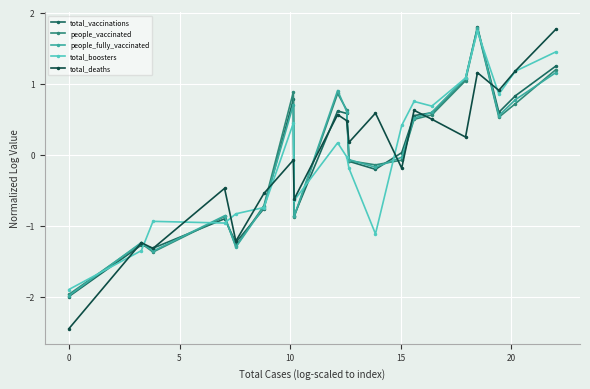

What is the highest value of the total_vaccinations series?

1.8